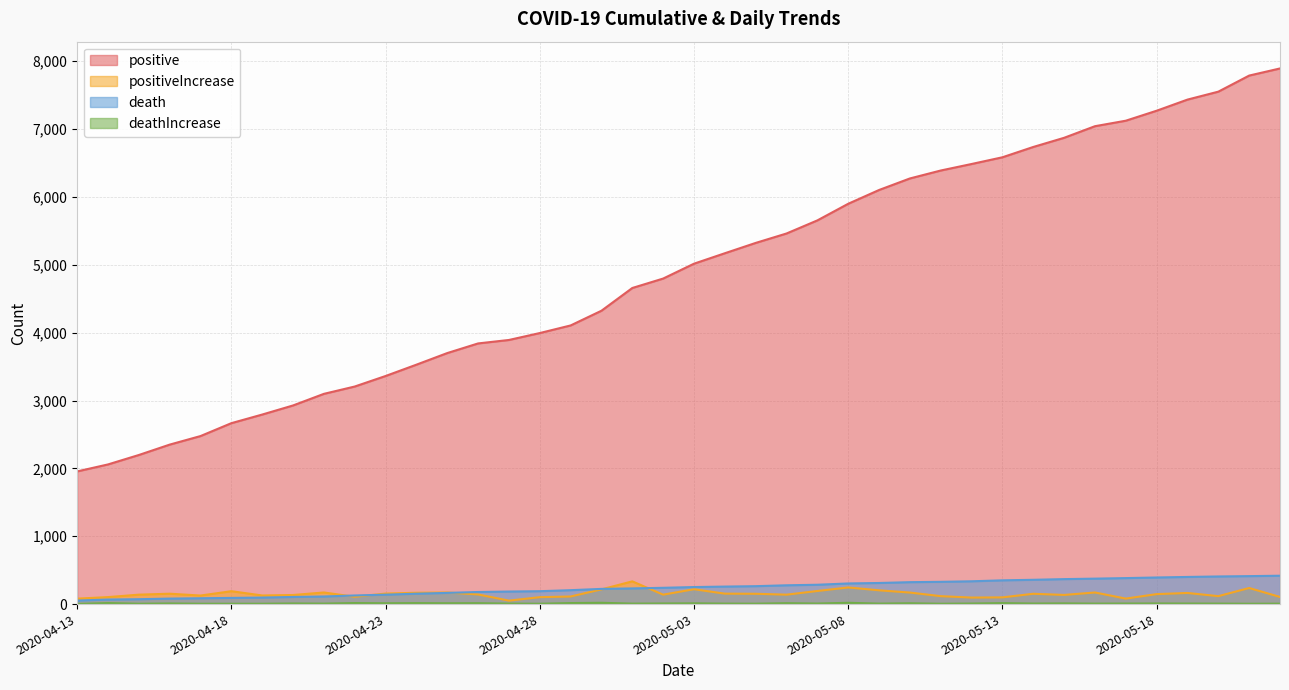

What position from the left is 2020-04-19?

7